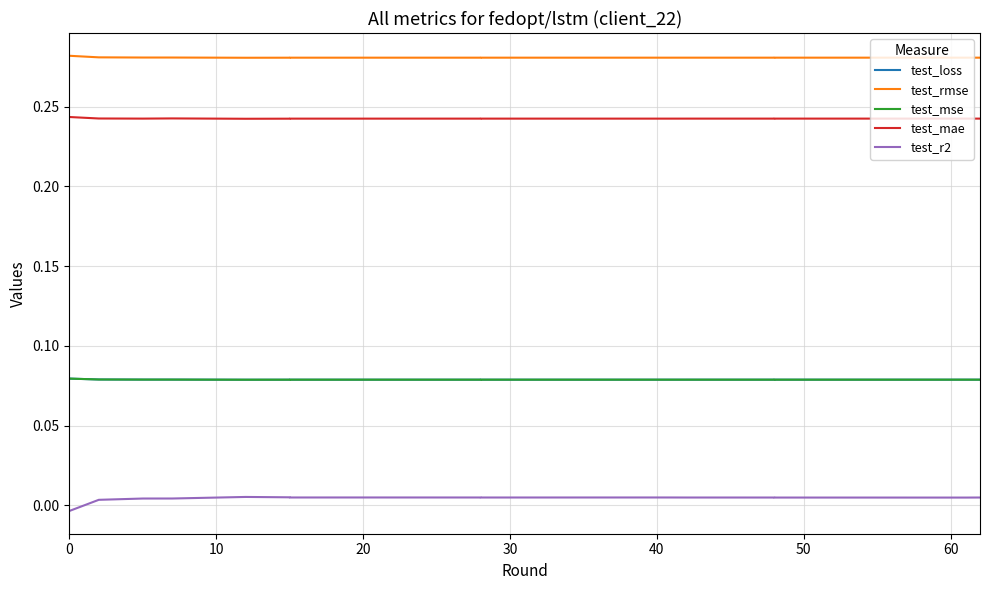

Which series has the widest spread of values?

test_r2